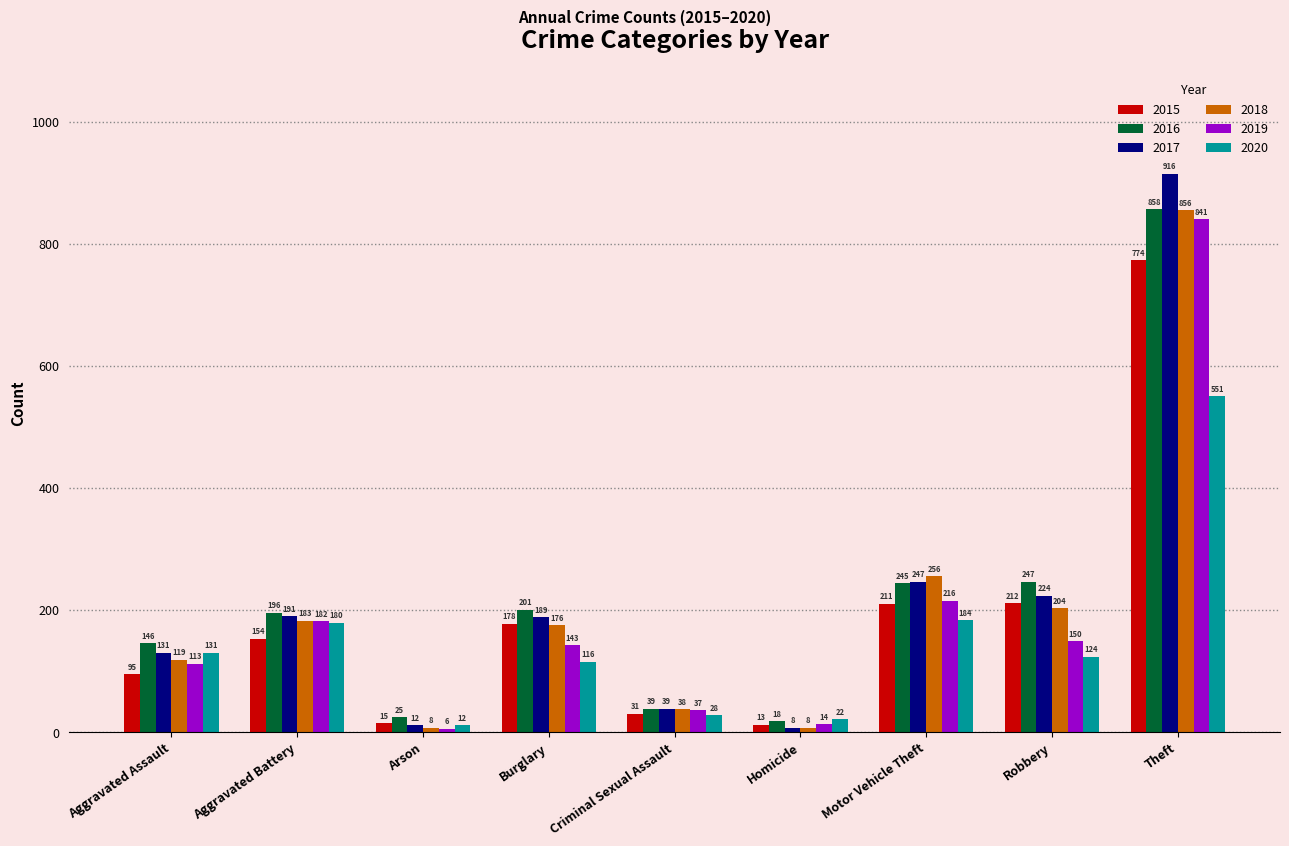

What is the average value of the 2016 series?

219